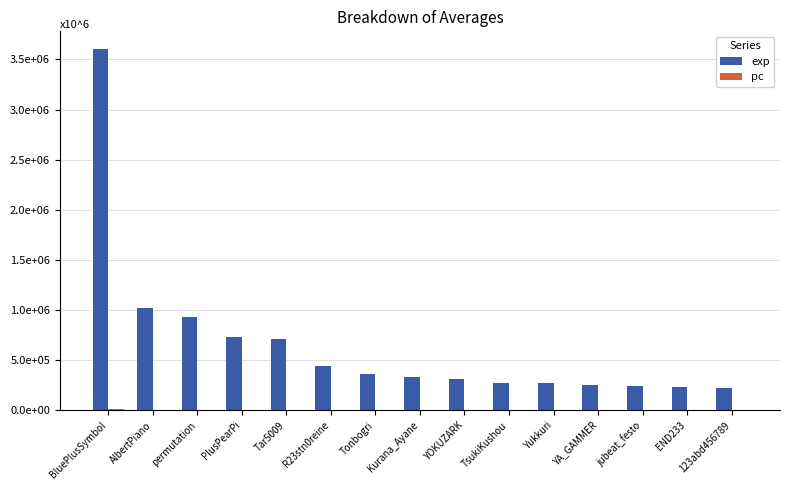

Which series has the largest total across all categories?

exp